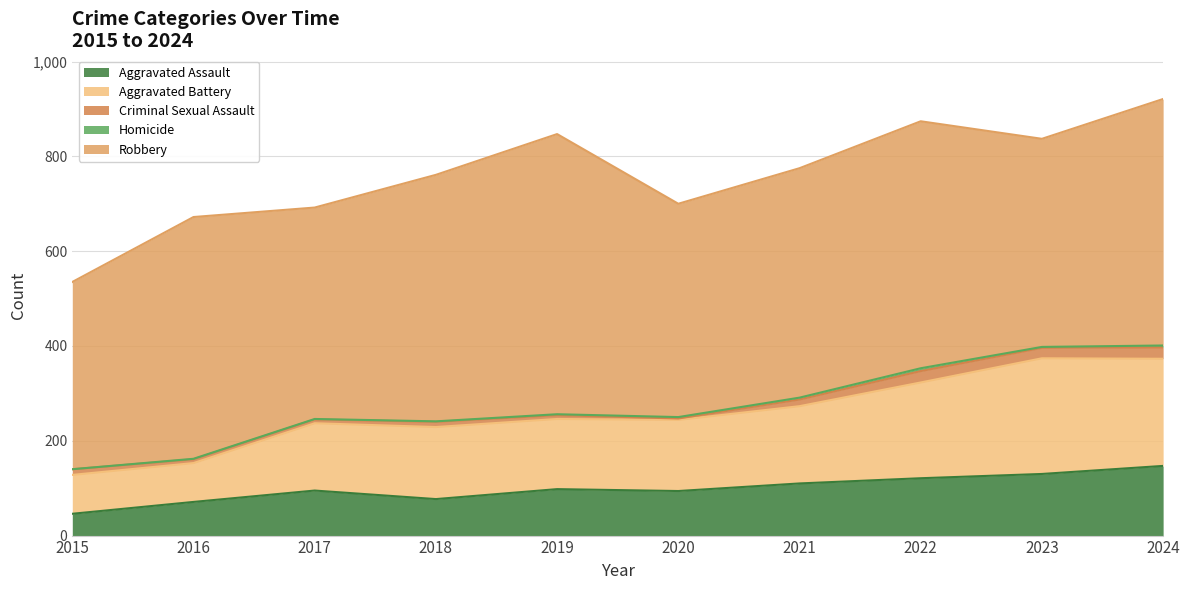

Where is Homicide nearest to the value 3?

2020